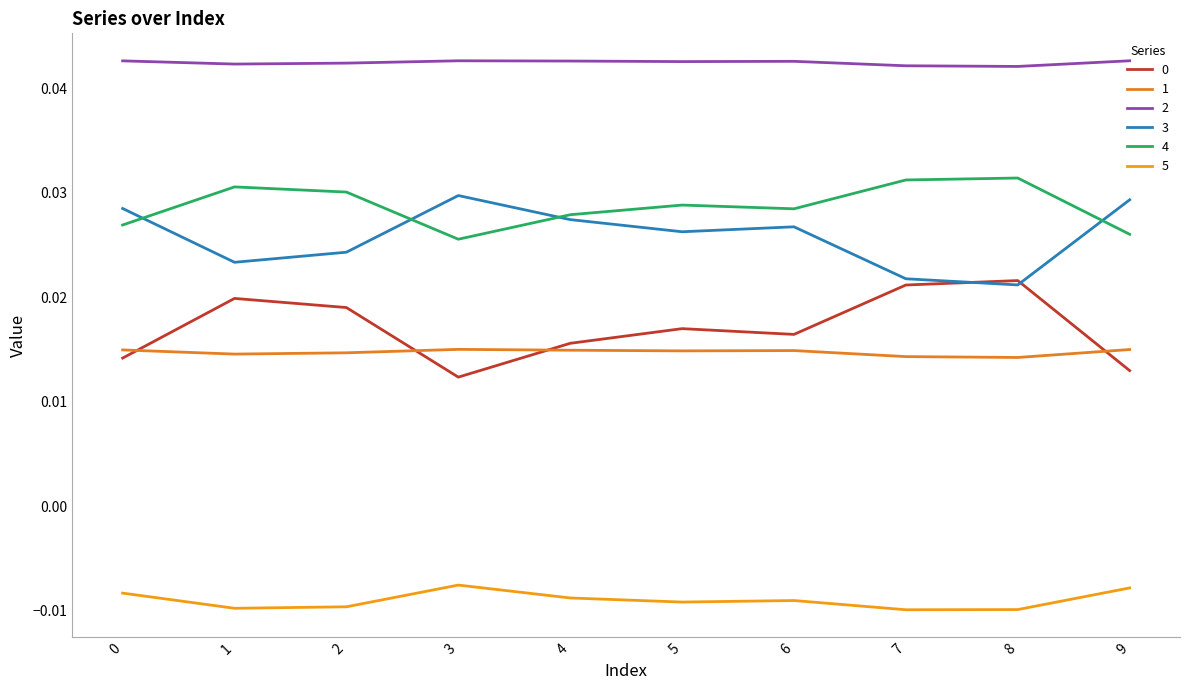

How many lines are shown in the chart?

6